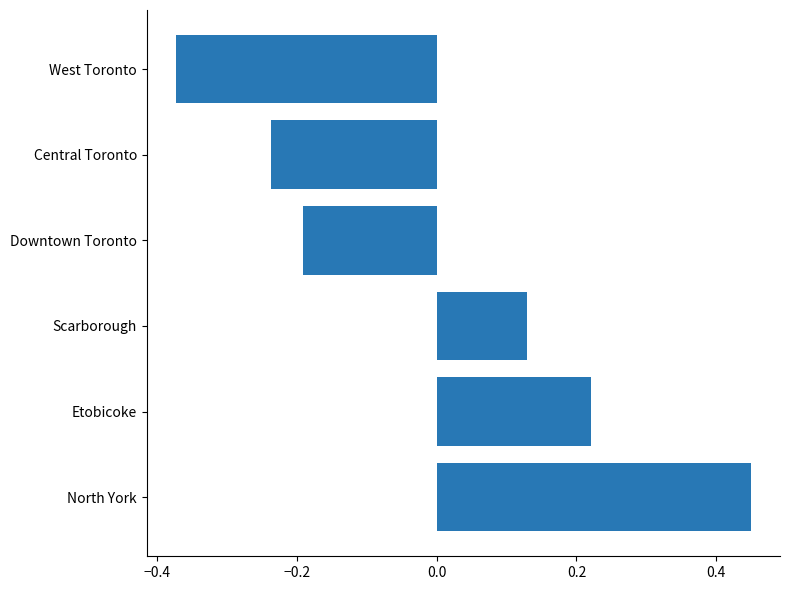

At which category does the chart reach its peak across all series?

North York